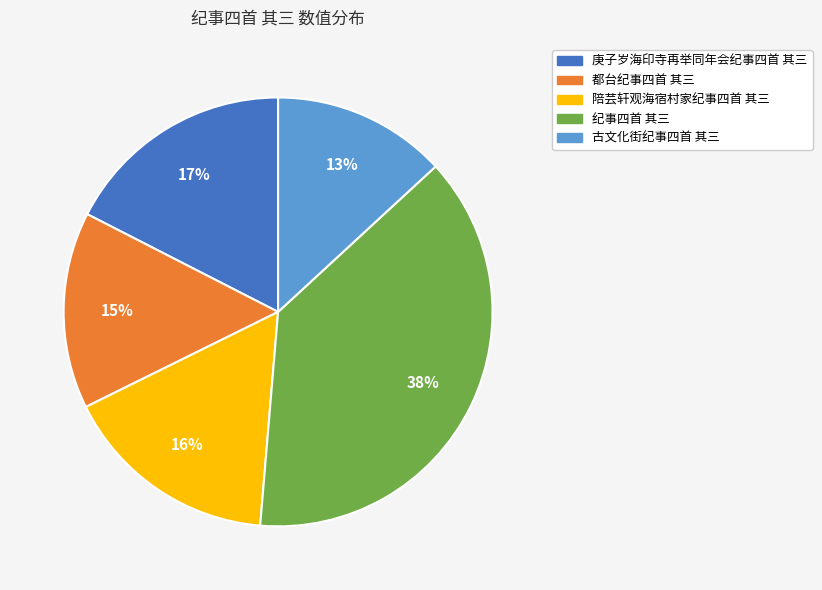

True or false: 都台纪事四首 其三 accounts for 15% of the total.

True